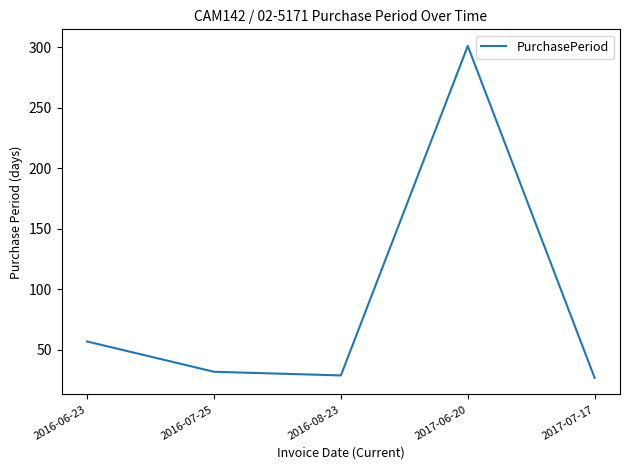

What is the difference between the maximum and minimum values?

274